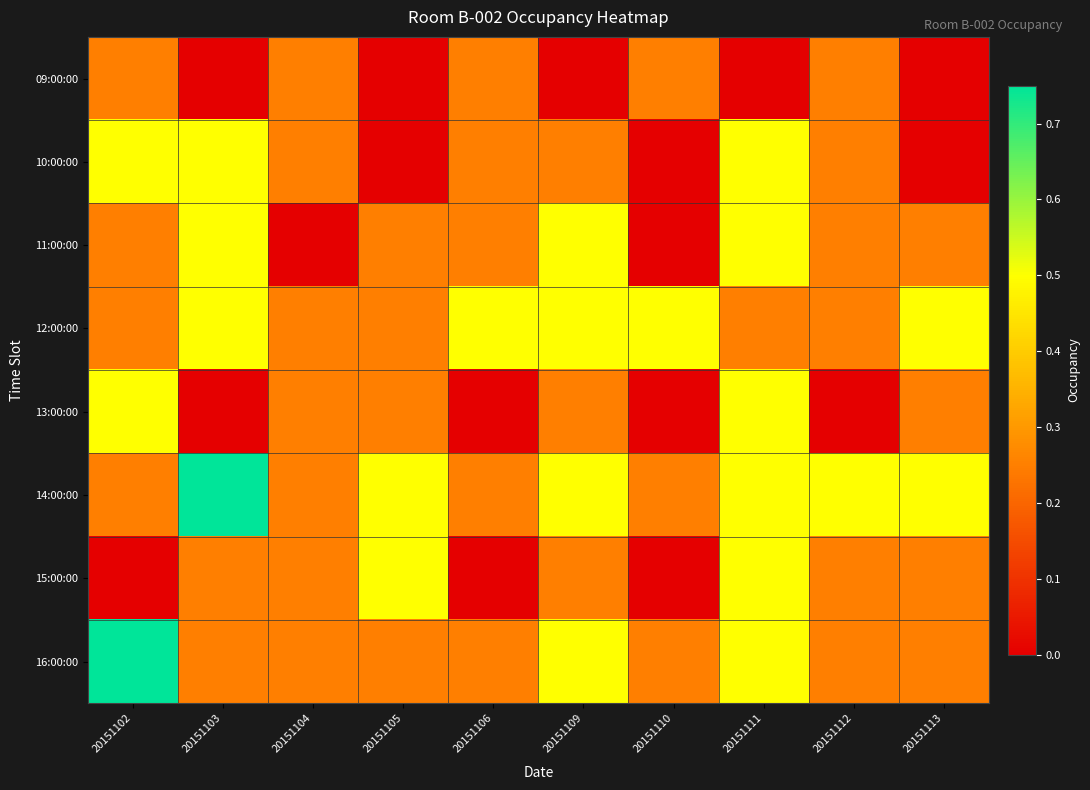

Count the number of data series in this chart.

8